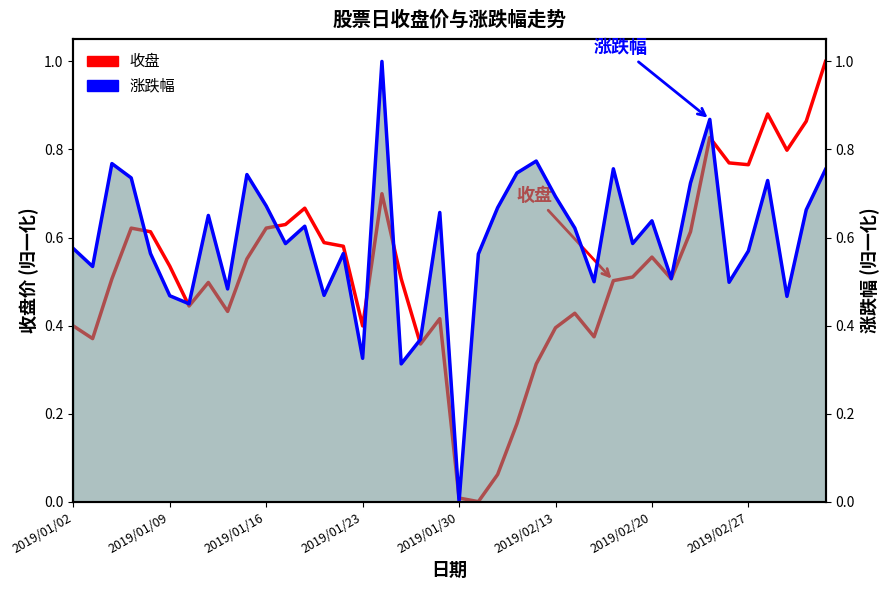

What is the maximum value for 涨跌幅 (线)?

1.0